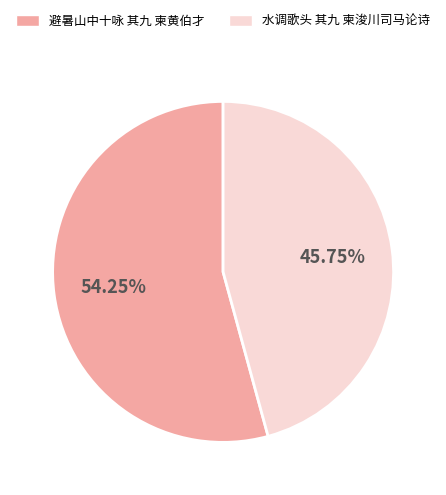

True or false: 水调歌头 其九 柬浚川司马论诗 accounts for 46% of the total.

True